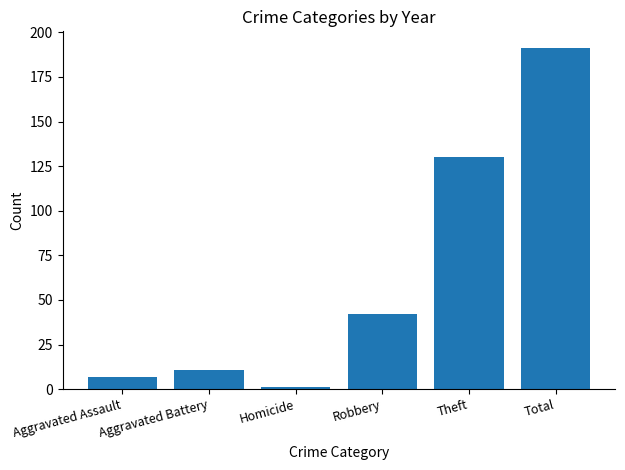

What is the smallest value displayed?

1